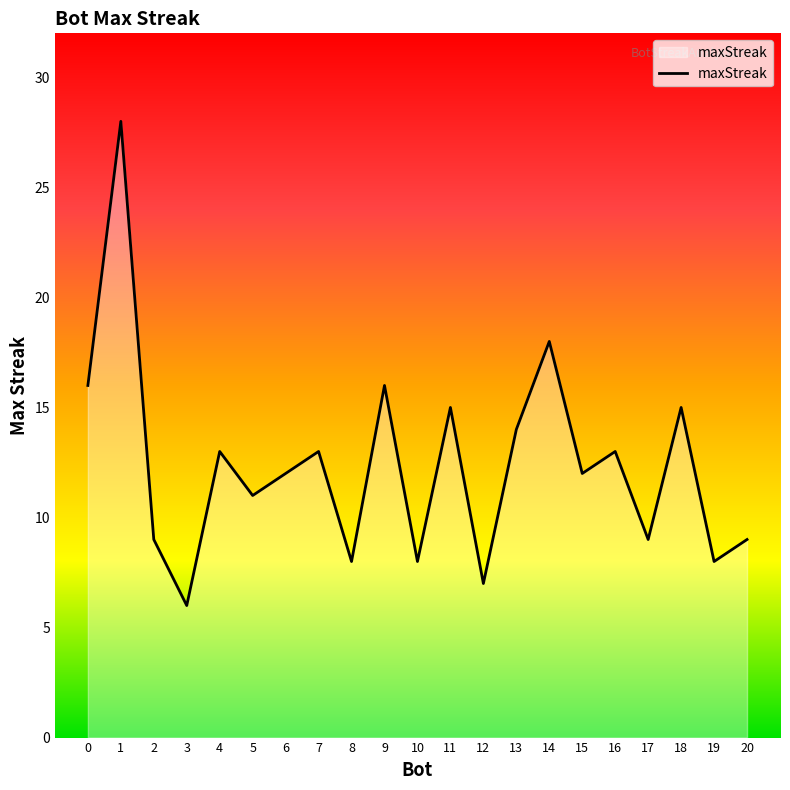

Reading left to right, transcribe all the data shown in this chart.

16	28	9	6	13	11	12	13	8	16	8	15	7	14	18	12	13	9	15	8	9